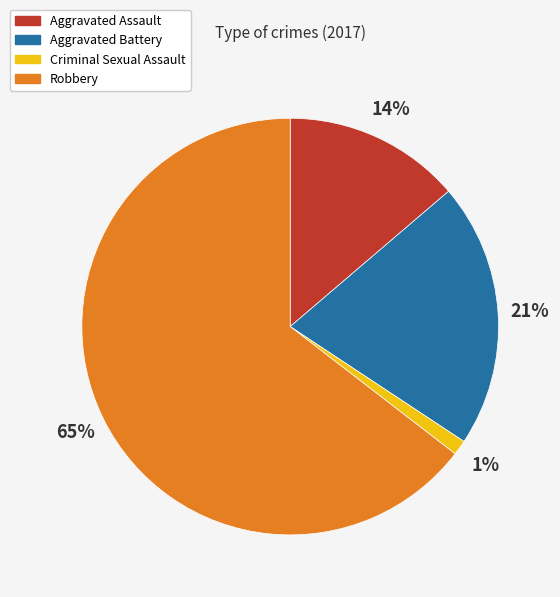

True or false: Criminal Sexual Assault accounts for 1% of the total.

True